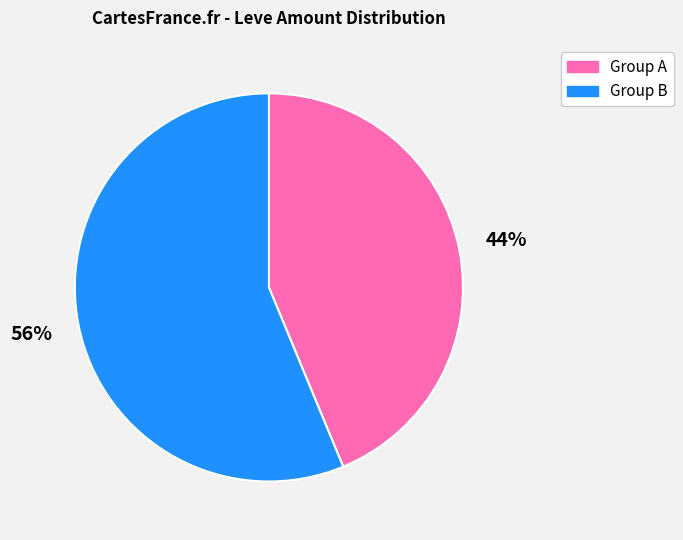

Is there a majority slice in this chart?

Yes